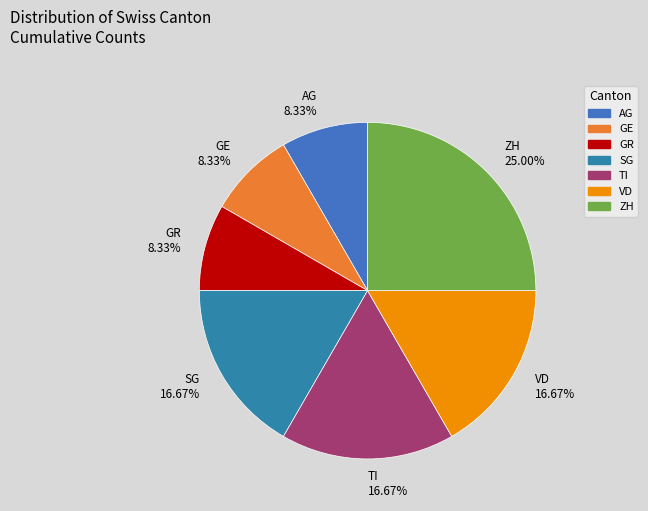

Which has a higher value, SG or GR?

SG